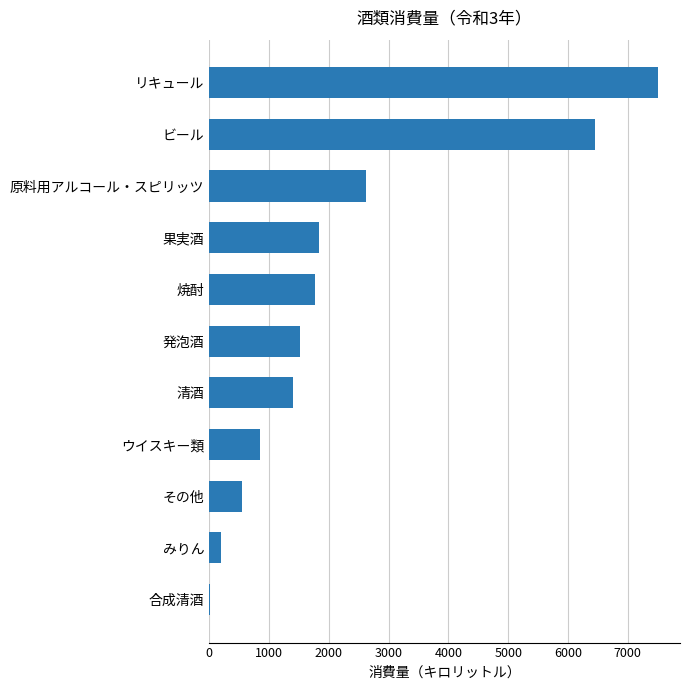

Reading top to bottom, what are all the values shown in this chart?

リキュール=7498	ビール=6459	原料用アルコール・スピリッツ=2620	果実酒=1832	焼酎=1767	発泡酒=1523	清酒=1403	ウイスキー類=855	その他=552	みりん=205	合成清酒=18